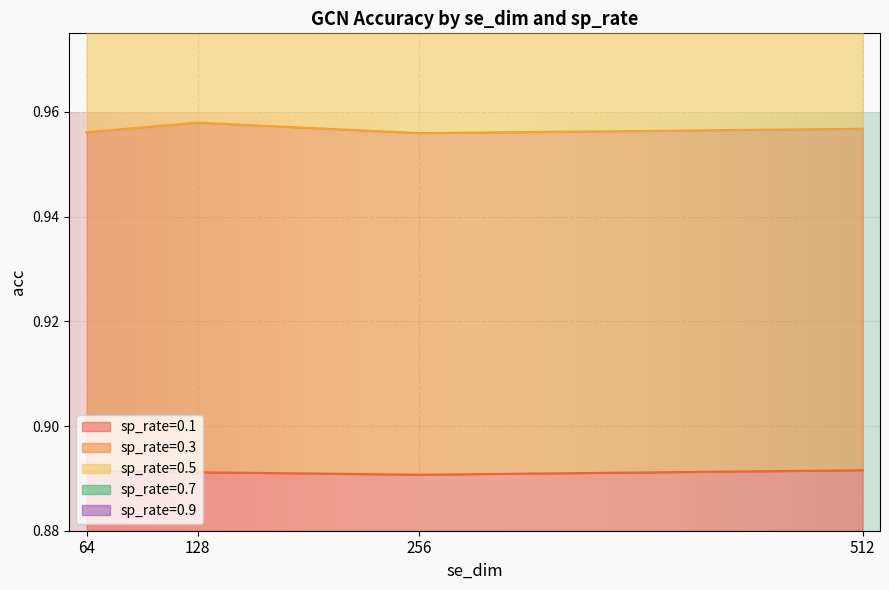

Which series has the largest total across all categories?

acc (gcn)